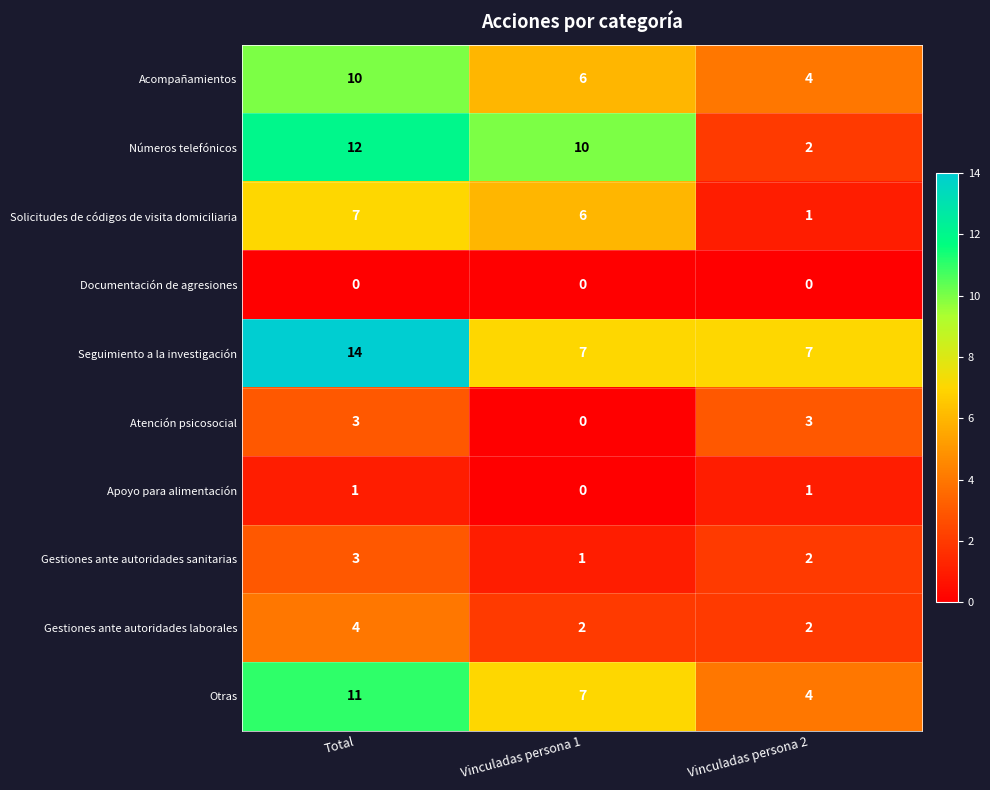

Where is Solicitudes de códigos de visita domiciliaria nearest to the value 4?

Vinculadas persona 1